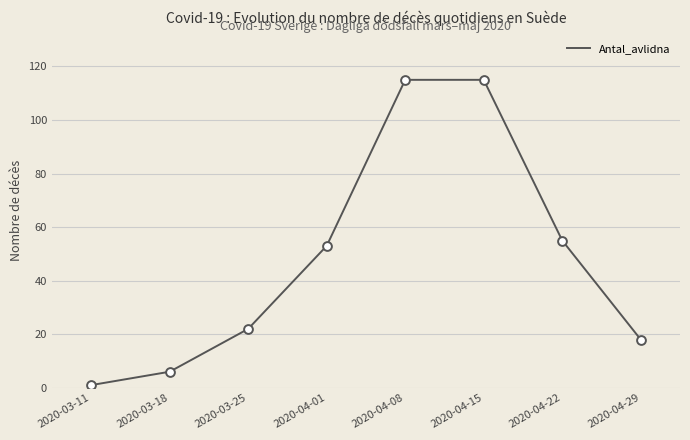

What is the ratio of the value at 2020-04-08 to the value at 2020-03-11?

115.0